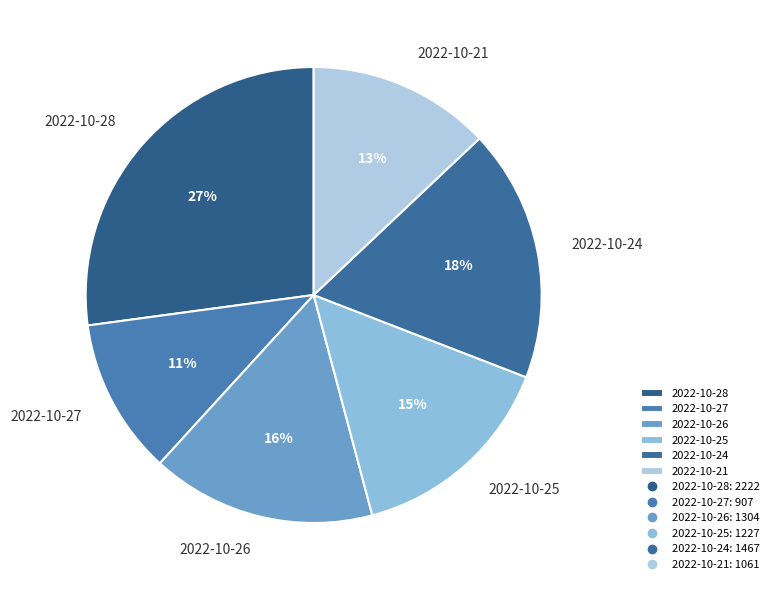

Is it true that 2022-10-25 is 15% of the pie?

True